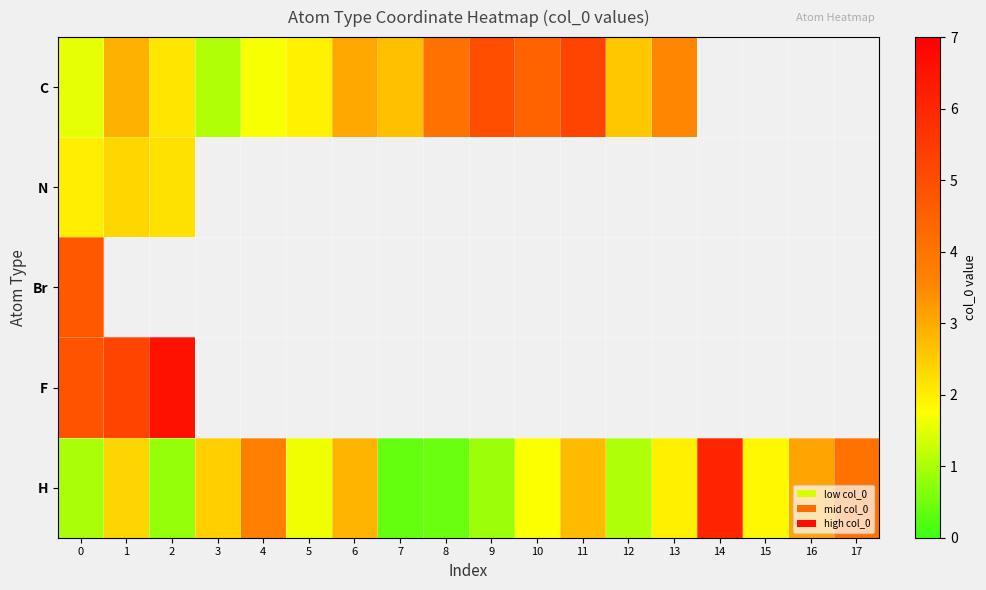

List the series in order of their peak value, highest first.

F, H, C, Br, N